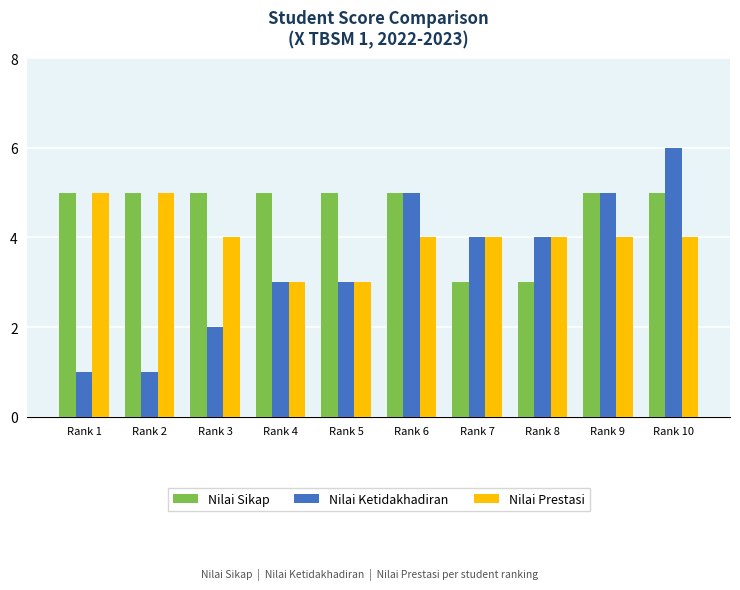

How many Nilai Sikap values are between 5 and 6?

8